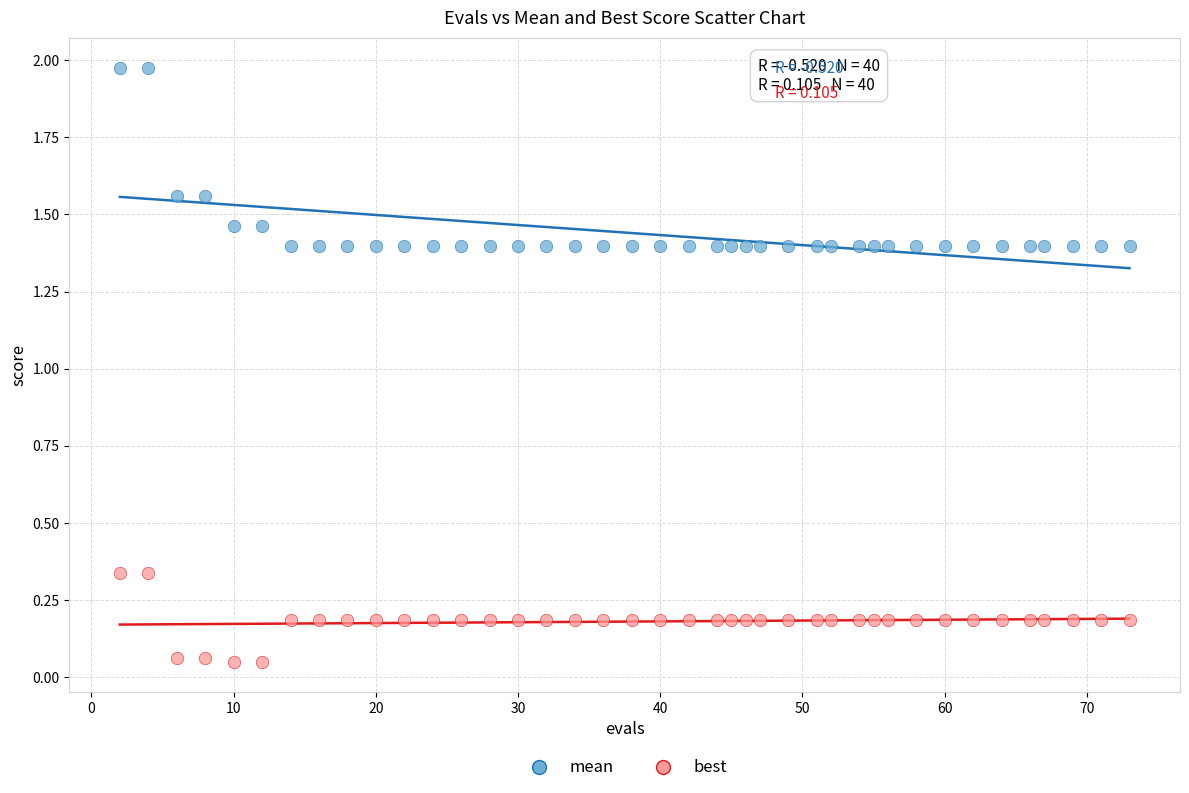

Across all data points, what is the range of X values (max minus min)?

71.0